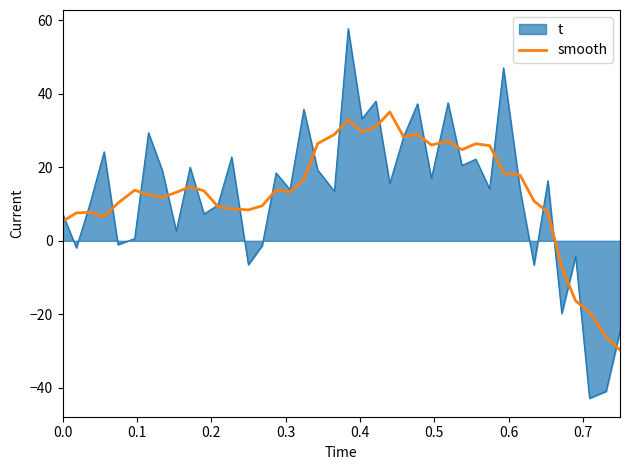

Which series has the widest spread of values?

t